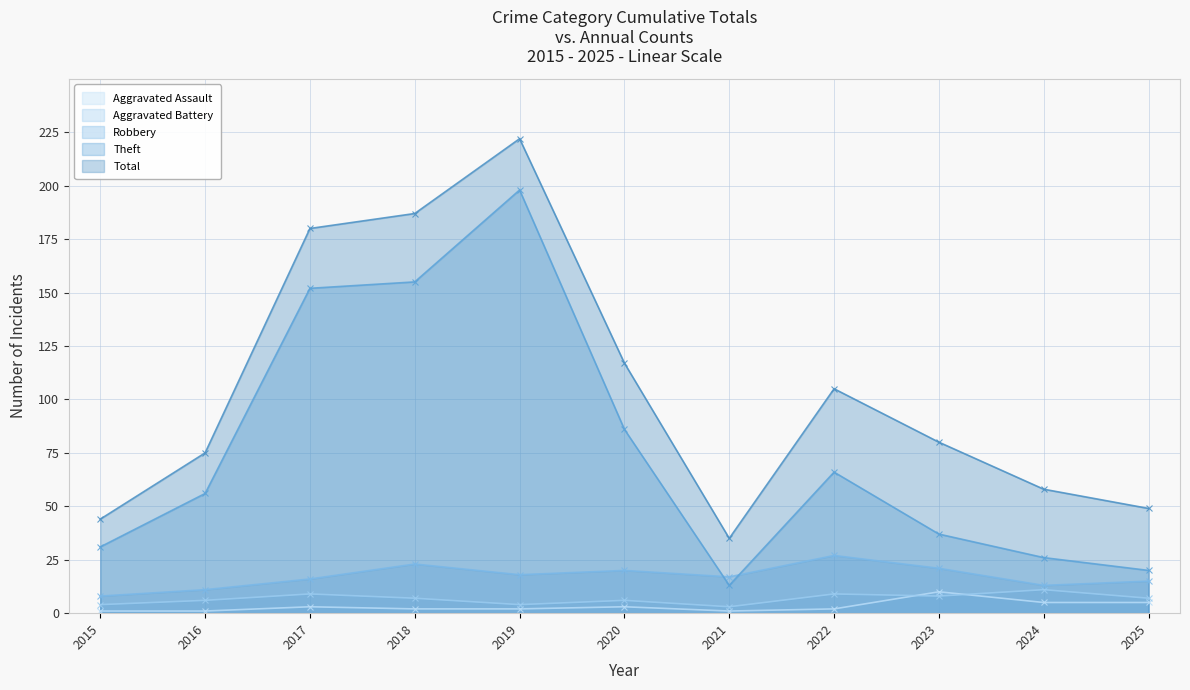

The Total series shows 20 at 2024. True or false?

False